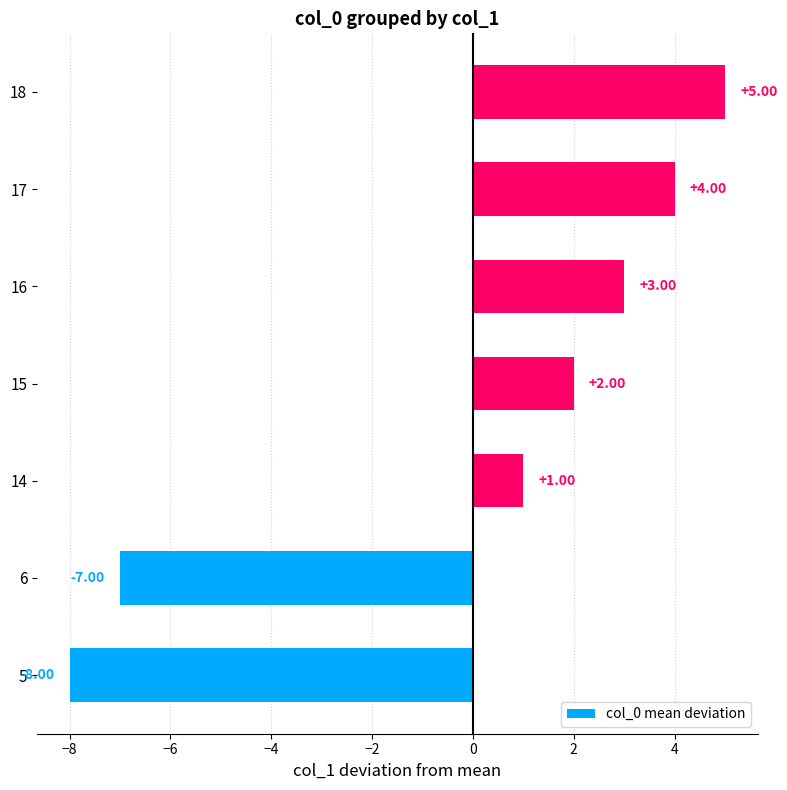

How many values are below 2?

3